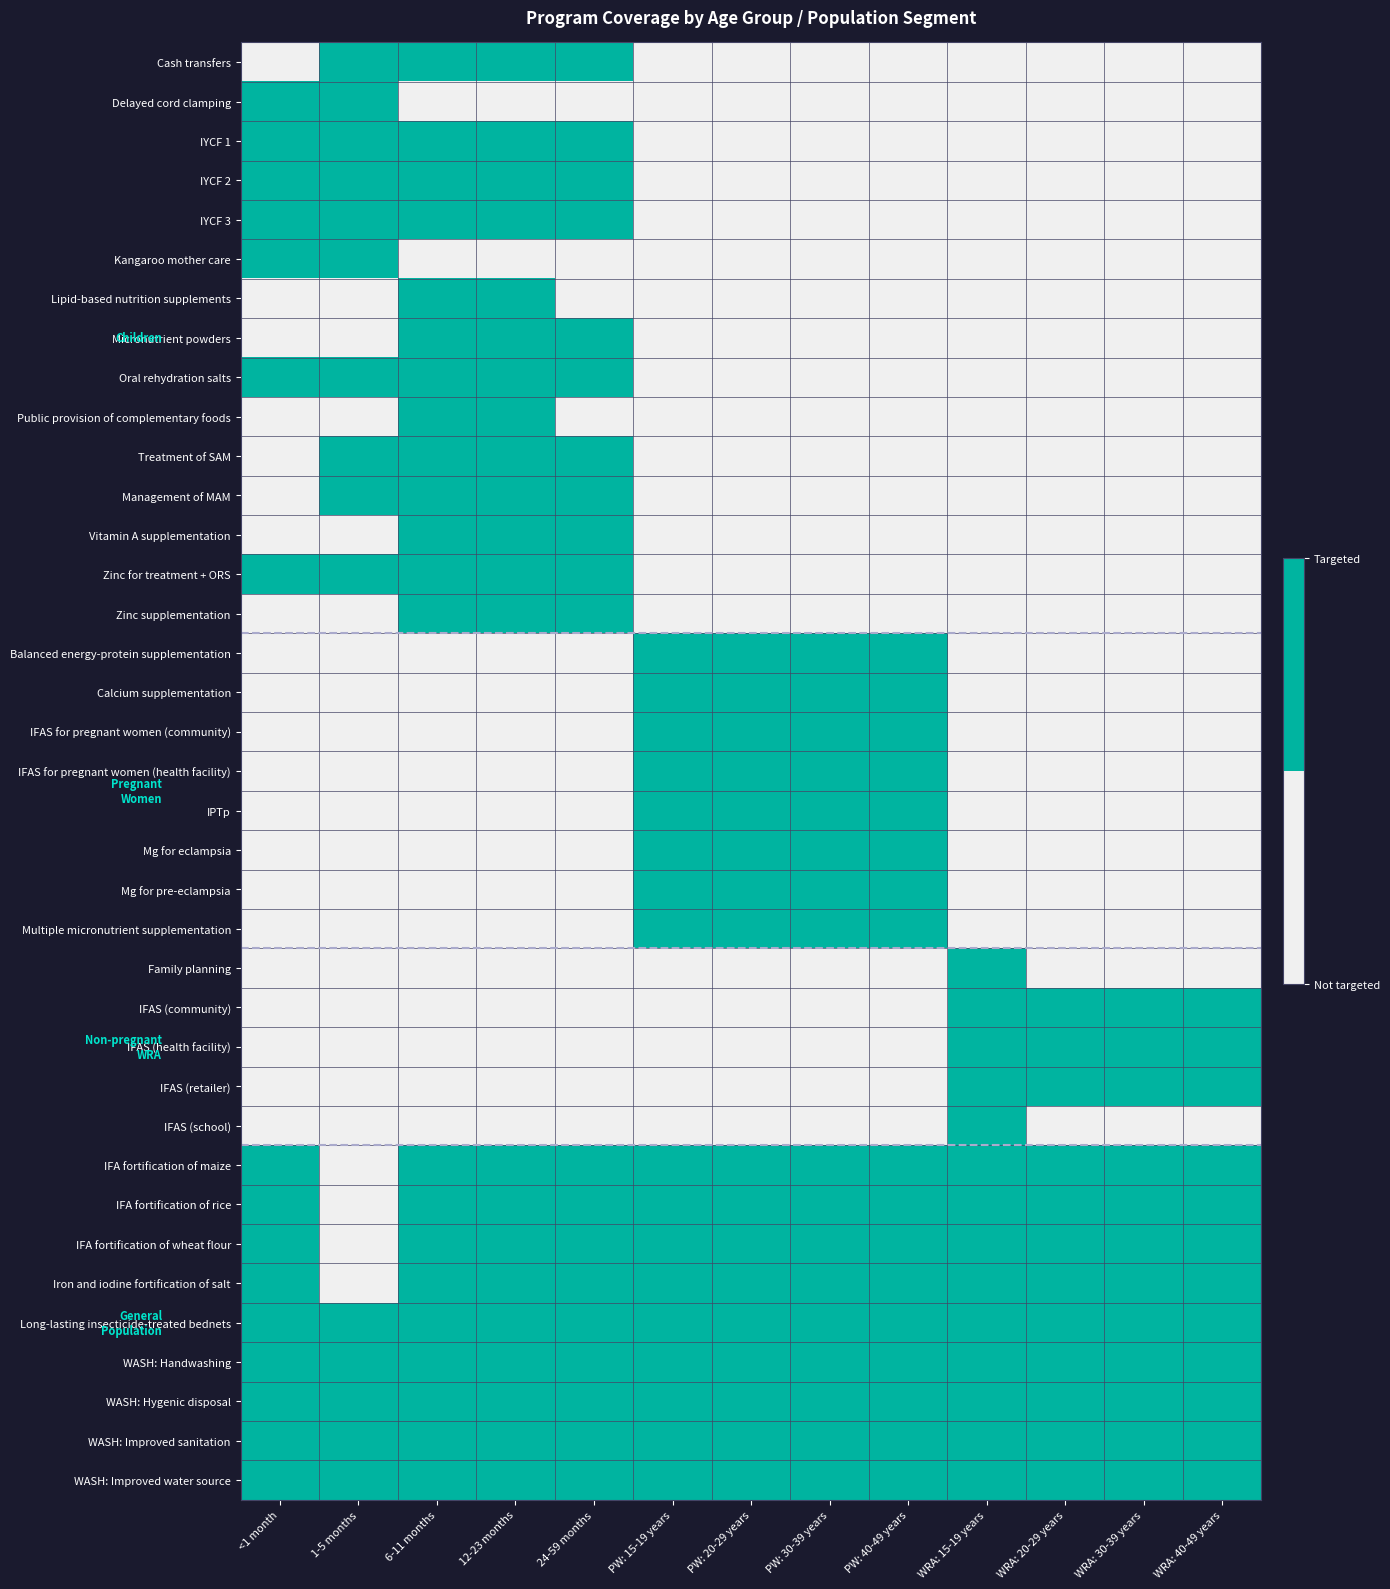

Reading right to left, transcribe all the data shown in this chart.

Cash transfers: WRA: 40-49 years=0	WRA: 30-39 years=0	WRA: 20-29 years=0	WRA: 15-19 years=0	PW: 40-49 years=0	PW: 30-39 years=0	PW: 20-29 years=0	PW: 15-19 years=0	24-59 months=1	12-23 months=1	6-11 months=1	1-5 months=1	<1 month=0
Delayed cord clamping: WRA: 40-49 years=0	WRA: 30-39 years=0	WRA: 20-29 years=0	WRA: 15-19 years=0	PW: 40-49 years=0	PW: 30-39 years=0	PW: 20-29 years=0	PW: 15-19 years=0	24-59 months=0	12-23 months=0	6-11 months=0	1-5 months=1	<1 month=1
IYCF 1: WRA: 40-49 years=0	WRA: 30-39 years=0	WRA: 20-29 years=0	WRA: 15-19 years=0	PW: 40-49 years=0	PW: 30-39 years=0	PW: 20-29 years=0	PW: 15-19 years=0	24-59 months=1	12-23 months=1	6-11 months=1	1-5 months=1	<1 month=1
IYCF 2: WRA: 40-49 years=0	WRA: 30-39 years=0	WRA: 20-29 years=0	WRA: 15-19 years=0	PW: 40-49 years=0	PW: 30-39 years=0	PW: 20-29 years=0	PW: 15-19 years=0	24-59 months=1	12-23 months=1	6-11 months=1	1-5 months=1	<1 month=1
IYCF 3: WRA: 40-49 years=0	WRA: 30-39 years=0	WRA: 20-29 years=0	WRA: 15-19 years=0	PW: 40-49 years=0	PW: 30-39 years=0	PW: 20-29 years=0	PW: 15-19 years=0	24-59 months=1	12-23 months=1	6-11 months=1	1-5 months=1	<1 month=1
Kangaroo mother care: WRA: 40-49 years=0	WRA: 30-39 years=0	WRA: 20-29 years=0	WRA: 15-19 years=0	PW: 40-49 years=0	PW: 30-39 years=0	PW: 20-29 years=0	PW: 15-19 years=0	24-59 months=0	12-23 months=0	6-11 months=0	1-5 months=1	<1 month=1
Lipid-based nutrition supplements: WRA: 40-49 years=0	WRA: 30-39 years=0	WRA: 20-29 years=0	WRA: 15-19 years=0	PW: 40-49 years=0	PW: 30-39 years=0	PW: 20-29 years=0	PW: 15-19 years=0	24-59 months=0	12-23 months=1	6-11 months=1	1-5 months=0	<1 month=0
Micronutrient powders: WRA: 40-49 years=0	WRA: 30-39 years=0	WRA: 20-29 years=0	WRA: 15-19 years=0	PW: 40-49 years=0	PW: 30-39 years=0	PW: 20-29 years=0	PW: 15-19 years=0	24-59 months=1	12-23 months=1	6-11 months=1	1-5 months=0	<1 month=0
Oral rehydration salts: WRA: 40-49 years=0	WRA: 30-39 years=0	WRA: 20-29 years=0	WRA: 15-19 years=0	PW: 40-49 years=0	PW: 30-39 years=0	PW: 20-29 years=0	PW: 15-19 years=0	24-59 months=1	12-23 months=1	6-11 months=1	1-5 months=1	<1 month=1
Public provision of complementary foods: WRA: 40-49 years=0	WRA: 30-39 years=0	WRA: 20-29 years=0	WRA: 15-19 years=0	PW: 40-49 years=0	PW: 30-39 years=0	PW: 20-29 years=0	PW: 15-19 years=0	24-59 months=0	12-23 months=1	6-11 months=1	1-5 months=0	<1 month=0
Treatment of SAM: WRA: 40-49 years=0	WRA: 30-39 years=0	WRA: 20-29 years=0	WRA: 15-19 years=0	PW: 40-49 years=0	PW: 30-39 years=0	PW: 20-29 years=0	PW: 15-19 years=0	24-59 months=1	12-23 months=1	6-11 months=1	1-5 months=1	<1 month=0
Management of MAM: WRA: 40-49 years=0	WRA: 30-39 years=0	WRA: 20-29 years=0	WRA: 15-19 years=0	PW: 40-49 years=0	PW: 30-39 years=0	PW: 20-29 years=0	PW: 15-19 years=0	24-59 months=1	12-23 months=1	6-11 months=1	1-5 months=1	<1 month=0
Vitamin A supplementation: WRA: 40-49 years=0	WRA: 30-39 years=0	WRA: 20-29 years=0	WRA: 15-19 years=0	PW: 40-49 years=0	PW: 30-39 years=0	PW: 20-29 years=0	PW: 15-19 years=0	24-59 months=1	12-23 months=1	6-11 months=1	1-5 months=0	<1 month=0
Zinc for treatment + ORS: WRA: 40-49 years=0	WRA: 30-39 years=0	WRA: 20-29 years=0	WRA: 15-19 years=0	PW: 40-49 years=0	PW: 30-39 years=0	PW: 20-29 years=0	PW: 15-19 years=0	24-59 months=1	12-23 months=1	6-11 months=1	1-5 months=1	<1 month=1
Zinc supplementation: WRA: 40-49 years=0	WRA: 30-39 years=0	WRA: 20-29 years=0	WRA: 15-19 years=0	PW: 40-49 years=0	PW: 30-39 years=0	PW: 20-29 years=0	PW: 15-19 years=0	24-59 months=1	12-23 months=1	6-11 months=1	1-5 months=0	<1 month=0
Balanced energy-protein supplementation: WRA: 40-49 years=0	WRA: 30-39 years=0	WRA: 20-29 years=0	WRA: 15-19 years=0	PW: 40-49 years=1	PW: 30-39 years=1	PW: 20-29 years=1	PW: 15-19 years=1	24-59 months=0	12-23 months=0	6-11 months=0	1-5 months=0	<1 month=0
Calcium supplementation: WRA: 40-49 years=0	WRA: 30-39 years=0	WRA: 20-29 years=0	WRA: 15-19 years=0	PW: 40-49 years=1	PW: 30-39 years=1	PW: 20-29 years=1	PW: 15-19 years=1	24-59 months=0	12-23 months=0	6-11 months=0	1-5 months=0	<1 month=0
IFAS for pregnant women (community): WRA: 40-49 years=0	WRA: 30-39 years=0	WRA: 20-29 years=0	WRA: 15-19 years=0	PW: 40-49 years=1	PW: 30-39 years=1	PW: 20-29 years=1	PW: 15-19 years=1	24-59 months=0	12-23 months=0	6-11 months=0	1-5 months=0	<1 month=0
IFAS for pregnant women (health facility): WRA: 40-49 years=0	WRA: 30-39 years=0	WRA: 20-29 years=0	WRA: 15-19 years=0	PW: 40-49 years=1	PW: 30-39 years=1	PW: 20-29 years=1	PW: 15-19 years=1	24-59 months=0	12-23 months=0	6-11 months=0	1-5 months=0	<1 month=0
IPTp: WRA: 40-49 years=0	WRA: 30-39 years=0	WRA: 20-29 years=0	WRA: 15-19 years=0	PW: 40-49 years=1	PW: 30-39 years=1	PW: 20-29 years=1	PW: 15-19 years=1	24-59 months=0	12-23 months=0	6-11 months=0	1-5 months=0	<1 month=0
Mg for eclampsia: WRA: 40-49 years=0	WRA: 30-39 years=0	WRA: 20-29 years=0	WRA: 15-19 years=0	PW: 40-49 years=1	PW: 30-39 years=1	PW: 20-29 years=1	PW: 15-19 years=1	24-59 months=0	12-23 months=0	6-11 months=0	1-5 months=0	<1 month=0
Mg for pre-eclampsia: WRA: 40-49 years=0	WRA: 30-39 years=0	WRA: 20-29 years=0	WRA: 15-19 years=0	PW: 40-49 years=1	PW: 30-39 years=1	PW: 20-29 years=1	PW: 15-19 years=1	24-59 months=0	12-23 months=0	6-11 months=0	1-5 months=0	<1 month=0
Multiple micronutrient supplementation: WRA: 40-49 years=0	WRA: 30-39 years=0	WRA: 20-29 years=0	WRA: 15-19 years=0	PW: 40-49 years=1	PW: 30-39 years=1	PW: 20-29 years=1	PW: 15-19 years=1	24-59 months=0	12-23 months=0	6-11 months=0	1-5 months=0	<1 month=0
Family planning: WRA: 40-49 years=0	WRA: 30-39 years=0	WRA: 20-29 years=0	WRA: 15-19 years=1	PW: 40-49 years=0	PW: 30-39 years=0	PW: 20-29 years=0	PW: 15-19 years=0	24-59 months=0	12-23 months=0	6-11 months=0	1-5 months=0	<1 month=0
IFAS (community): WRA: 40-49 years=1	WRA: 30-39 years=1	WRA: 20-29 years=1	WRA: 15-19 years=1	PW: 40-49 years=0	PW: 30-39 years=0	PW: 20-29 years=0	PW: 15-19 years=0	24-59 months=0	12-23 months=0	6-11 months=0	1-5 months=0	<1 month=0
IFAS (health facility): WRA: 40-49 years=1	WRA: 30-39 years=1	WRA: 20-29 years=1	WRA: 15-19 years=1	PW: 40-49 years=0	PW: 30-39 years=0	PW: 20-29 years=0	PW: 15-19 years=0	24-59 months=0	12-23 months=0	6-11 months=0	1-5 months=0	<1 month=0
IFAS (retailer): WRA: 40-49 years=1	WRA: 30-39 years=1	WRA: 20-29 years=1	WRA: 15-19 years=1	PW: 40-49 years=0	PW: 30-39 years=0	PW: 20-29 years=0	PW: 15-19 years=0	24-59 months=0	12-23 months=0	6-11 months=0	1-5 months=0	<1 month=0
IFAS (school): WRA: 40-49 years=0	WRA: 30-39 years=0	WRA: 20-29 years=0	WRA: 15-19 years=1	PW: 40-49 years=0	PW: 30-39 years=0	PW: 20-29 years=0	PW: 15-19 years=0	24-59 months=0	12-23 months=0	6-11 months=0	1-5 months=0	<1 month=0
IFA fortification of maize: WRA: 40-49 years=1	WRA: 30-39 years=1	WRA: 20-29 years=1	WRA: 15-19 years=1	PW: 40-49 years=1	PW: 30-39 years=1	PW: 20-29 years=1	PW: 15-19 years=1	24-59 months=1	12-23 months=1	6-11 months=1	1-5 months=0	<1 month=1
IFA fortification of rice: WRA: 40-49 years=1	WRA: 30-39 years=1	WRA: 20-29 years=1	WRA: 15-19 years=1	PW: 40-49 years=1	PW: 30-39 years=1	PW: 20-29 years=1	PW: 15-19 years=1	24-59 months=1	12-23 months=1	6-11 months=1	1-5 months=0	<1 month=1
IFA fortification of wheat flour: WRA: 40-49 years=1	WRA: 30-39 years=1	WRA: 20-29 years=1	WRA: 15-19 years=1	PW: 40-49 years=1	PW: 30-39 years=1	PW: 20-29 years=1	PW: 15-19 years=1	24-59 months=1	12-23 months=1	6-11 months=1	1-5 months=0	<1 month=1
Iron and iodine fortification of salt: WRA: 40-49 years=1	WRA: 30-39 years=1	WRA: 20-29 years=1	WRA: 15-19 years=1	PW: 40-49 years=1	PW: 30-39 years=1	PW: 20-29 years=1	PW: 15-19 years=1	24-59 months=1	12-23 months=1	6-11 months=1	1-5 months=0	<1 month=1
Long-lasting insecticide-treated bednets: WRA: 40-49 years=1	WRA: 30-39 years=1	WRA: 20-29 years=1	WRA: 15-19 years=1	PW: 40-49 years=1	PW: 30-39 years=1	PW: 20-29 years=1	PW: 15-19 years=1	24-59 months=1	12-23 months=1	6-11 months=1	1-5 months=1	<1 month=1
WASH: Handwashing: WRA: 40-49 years=1	WRA: 30-39 years=1	WRA: 20-29 years=1	WRA: 15-19 years=1	PW: 40-49 years=1	PW: 30-39 years=1	PW: 20-29 years=1	PW: 15-19 years=1	24-59 months=1	12-23 months=1	6-11 months=1	1-5 months=1	<1 month=1
WASH: Hygenic disposal: WRA: 40-49 years=1	WRA: 30-39 years=1	WRA: 20-29 years=1	WRA: 15-19 years=1	PW: 40-49 years=1	PW: 30-39 years=1	PW: 20-29 years=1	PW: 15-19 years=1	24-59 months=1	12-23 months=1	6-11 months=1	1-5 months=1	<1 month=1
WASH: Improved sanitation: WRA: 40-49 years=1	WRA: 30-39 years=1	WRA: 20-29 years=1	WRA: 15-19 years=1	PW: 40-49 years=1	PW: 30-39 years=1	PW: 20-29 years=1	PW: 15-19 years=1	24-59 months=1	12-23 months=1	6-11 months=1	1-5 months=1	<1 month=1
WASH: Improved water source: WRA: 40-49 years=1	WRA: 30-39 years=1	WRA: 20-29 years=1	WRA: 15-19 years=1	PW: 40-49 years=1	PW: 30-39 years=1	PW: 20-29 years=1	PW: 15-19 years=1	24-59 months=1	12-23 months=1	6-11 months=1	1-5 months=1	<1 month=1